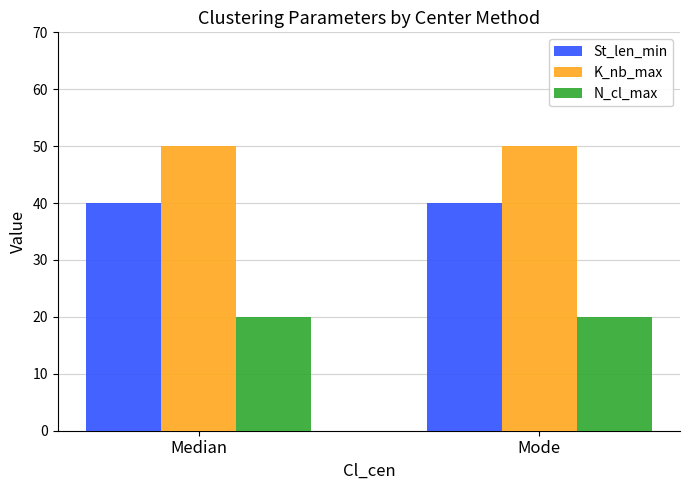

The N_cl_max series shows 20 at Mode. True or false?

True